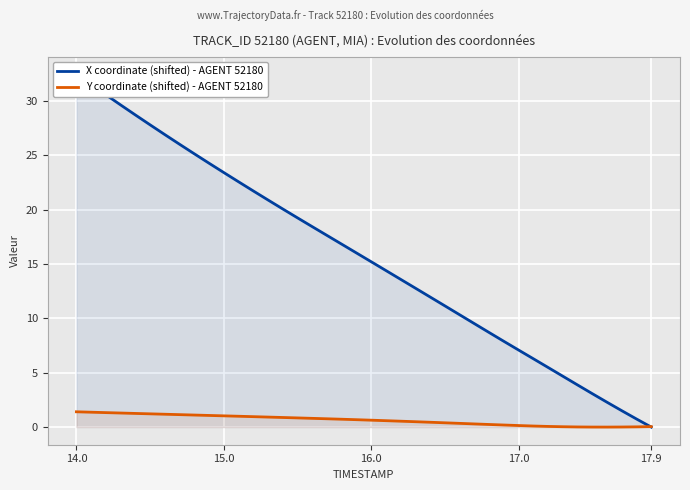

After their last crossing, which series has the higher values: X coordinate (shifted) - AGENT 52180 or Y coordinate (shifted) - AGENT 52180?

Y coordinate (shifted) - AGENT 52180